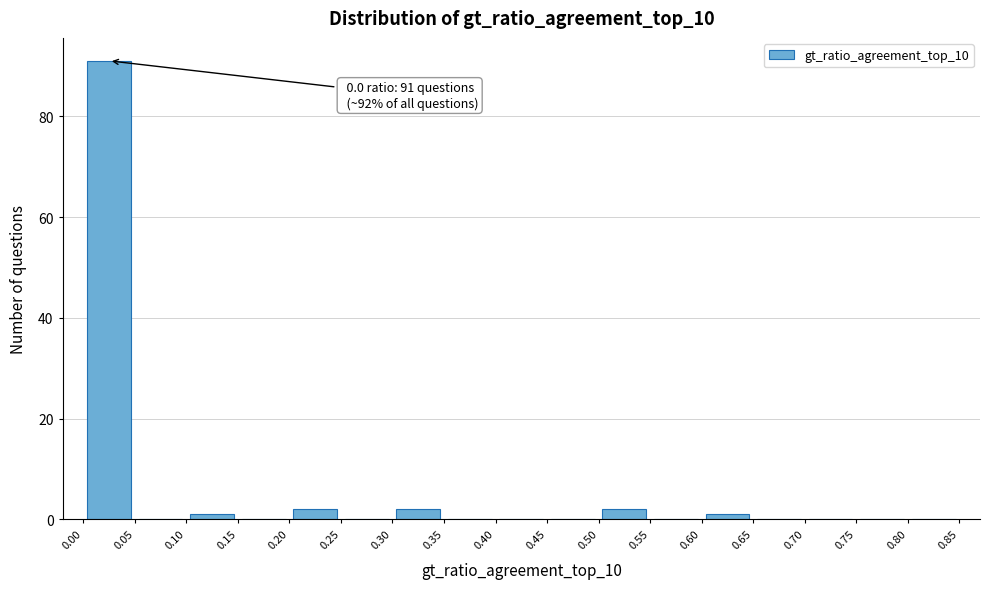

Over which range of the x-axis is the bar tallest?

0.00 to 0.05